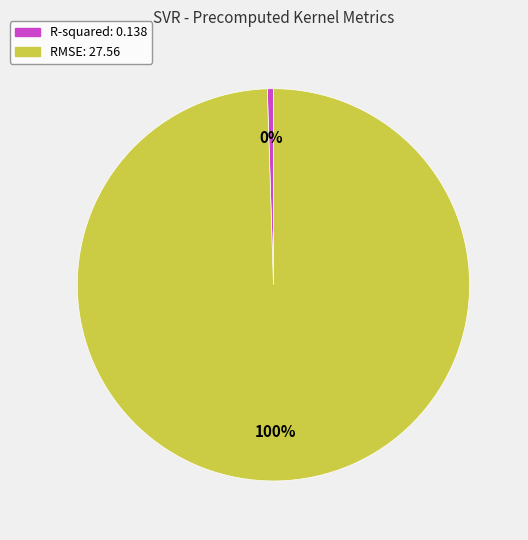

Is it true that RMSE is 100% of the pie?

True